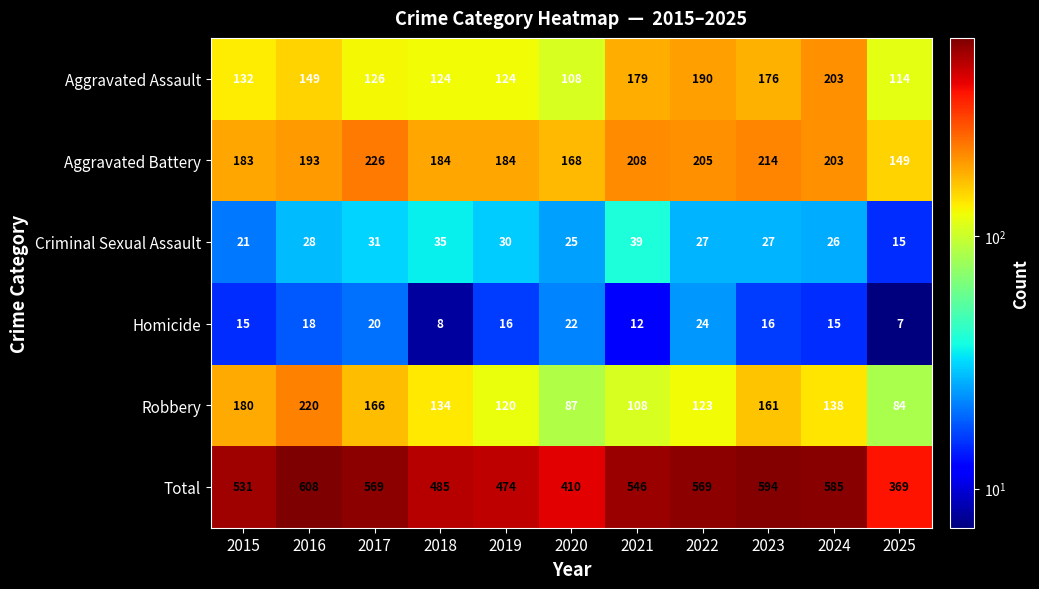

Which label corresponds to the largest value in the chart?

2016